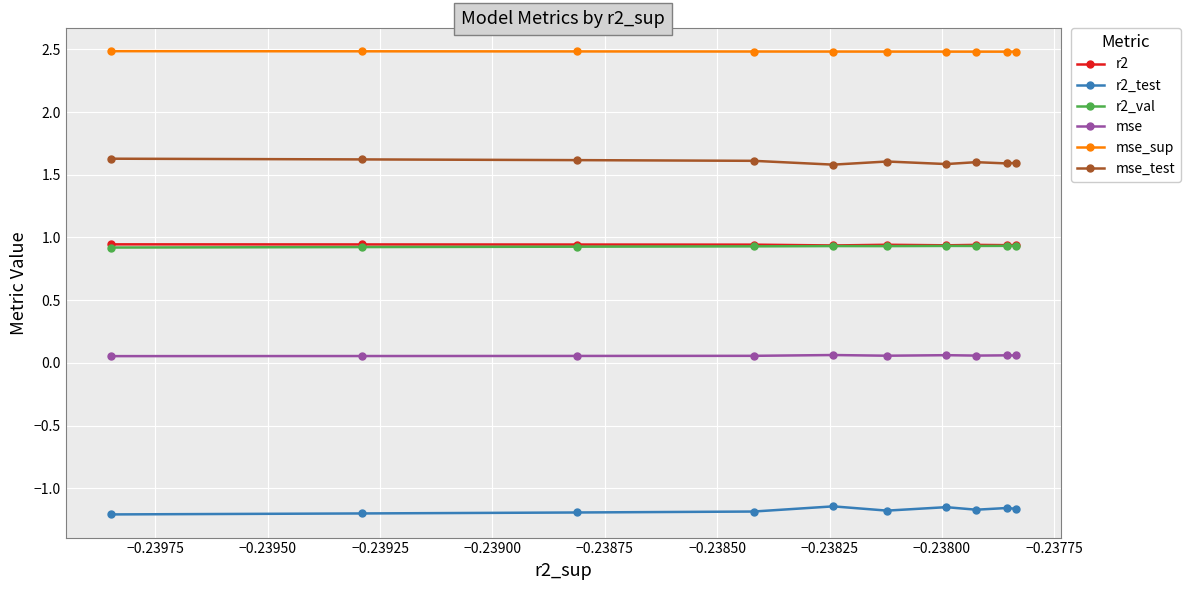

True or false: r2_val and mse_test intersect in this chart.

False